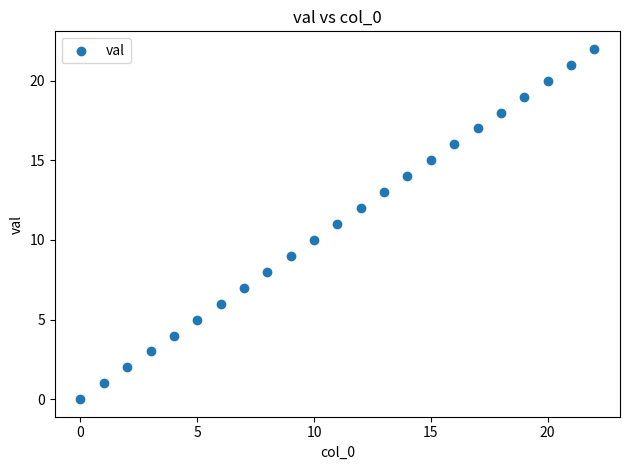

What is the range of Y values (max minus min)?

22